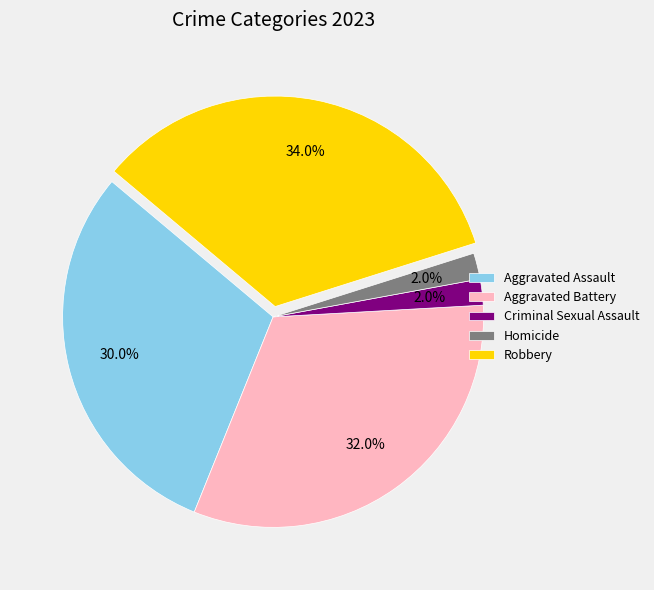

Approximately how many times larger is the value at Criminal Sexual Assault compared to Homicide?

1.0